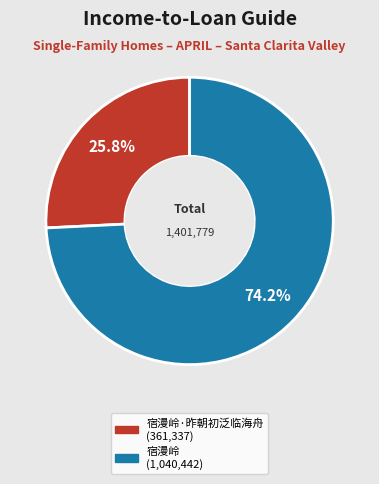

Is there any slice that represents more than half of the pie?

Yes